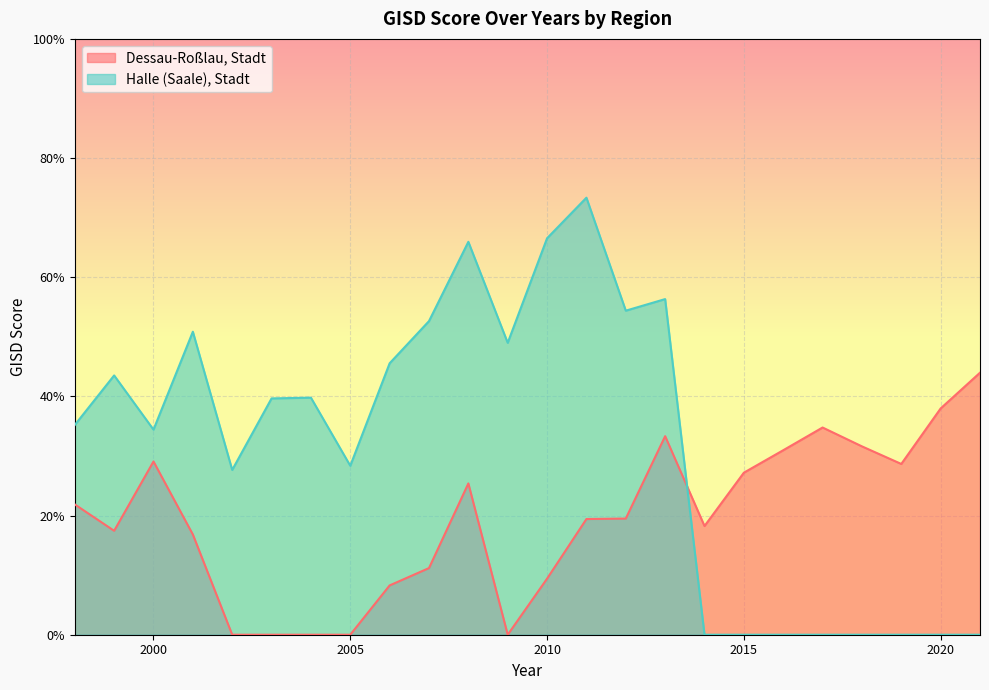

Is the value of Dessau-Roßlau, Stadt at 2013 greater than the value of Halle (Saale), Stadt at 2005?

Yes